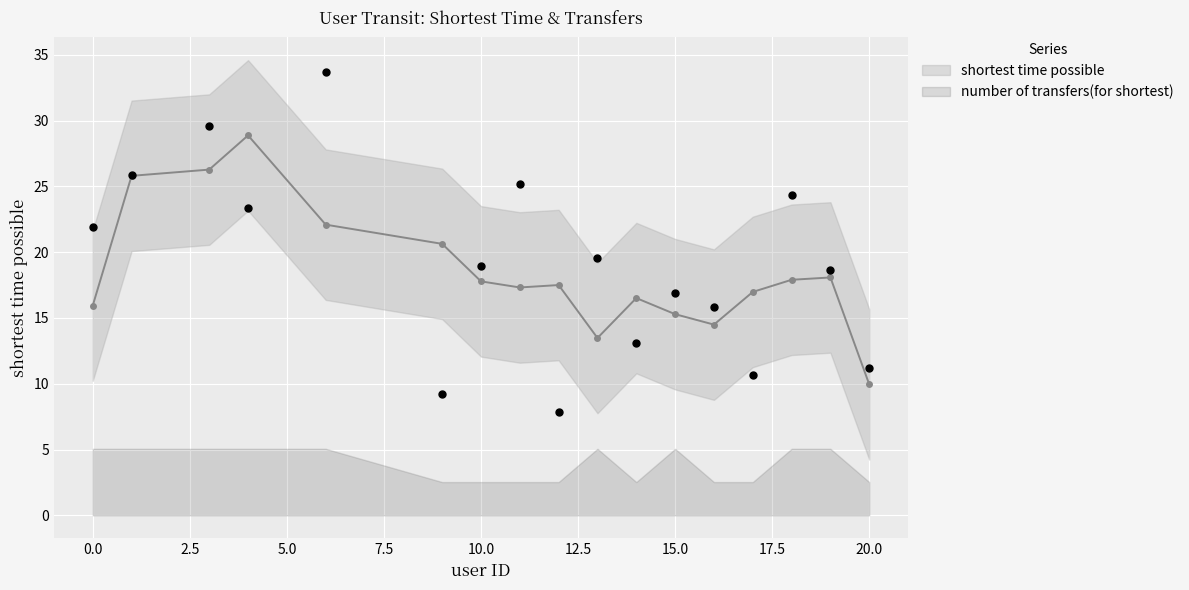

Between 15 and 3, which is larger?

3